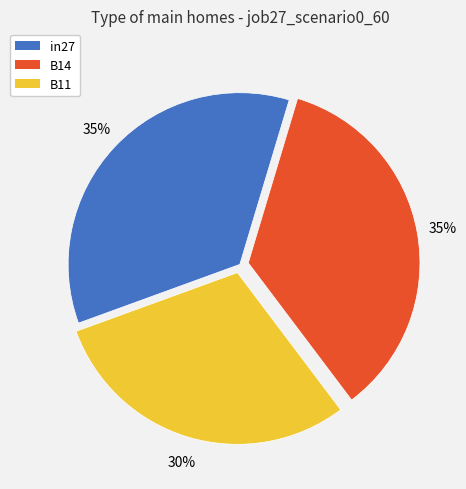

What is the smallest slice in the pie chart?

B11